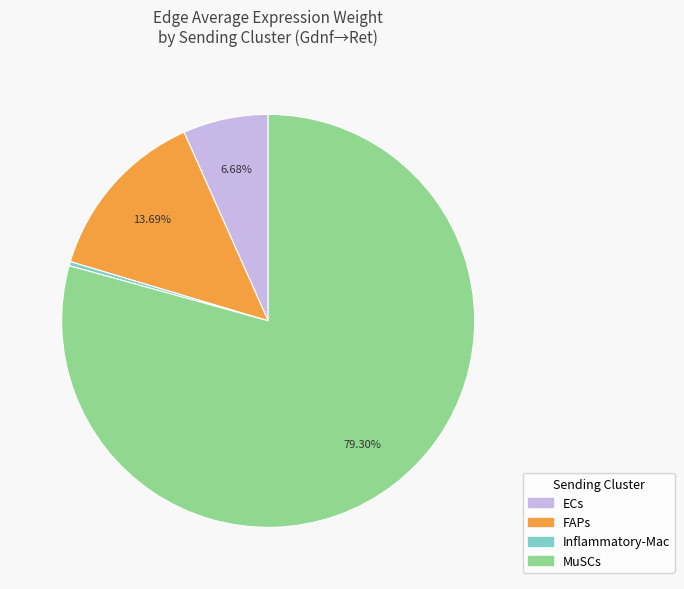

How many segments does this pie chart have?

4